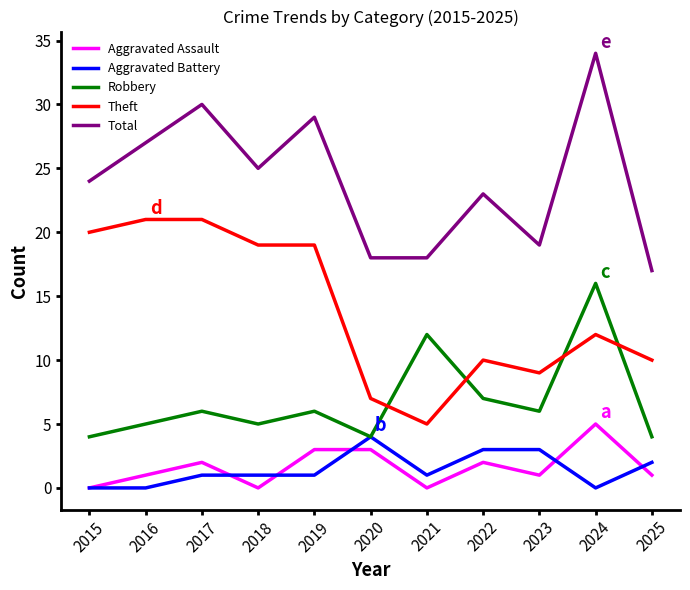

True or false: Robbery and Total intersect in this chart.

False